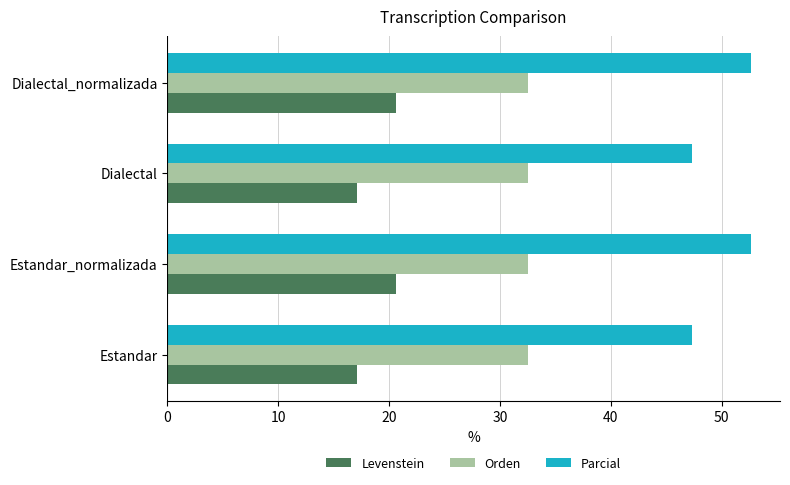

Rank the series by their maximum value, from highest to lowest.

Parcial, Orden, Levenstein